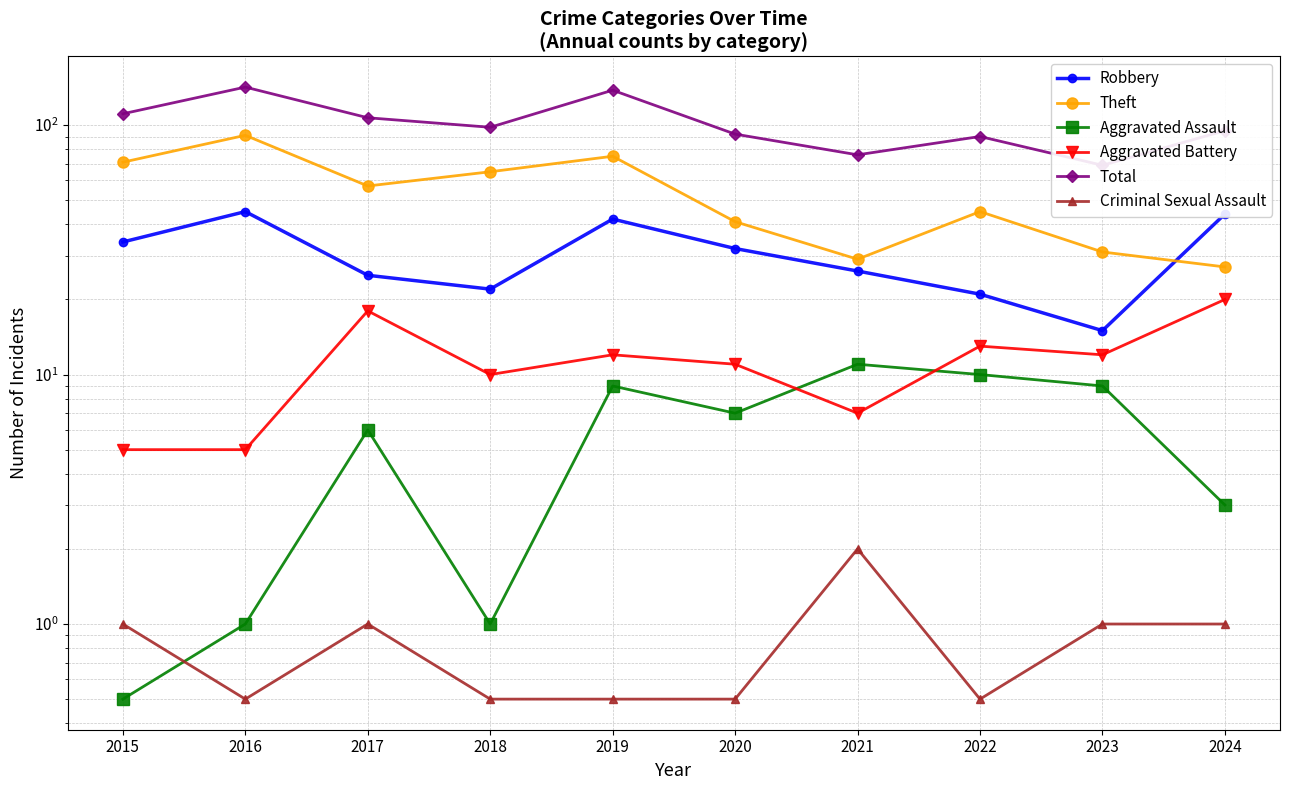

What is the difference between the highest and lowest values at 2022?

89.5